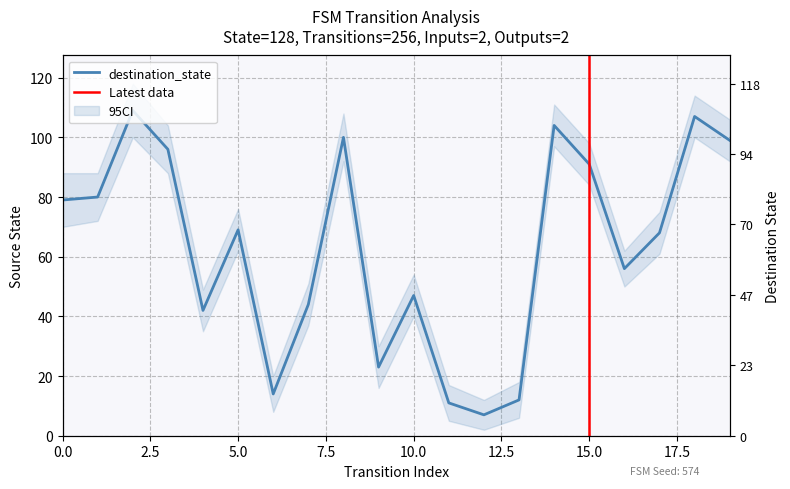

Which has a higher value, 8 or 9?

8